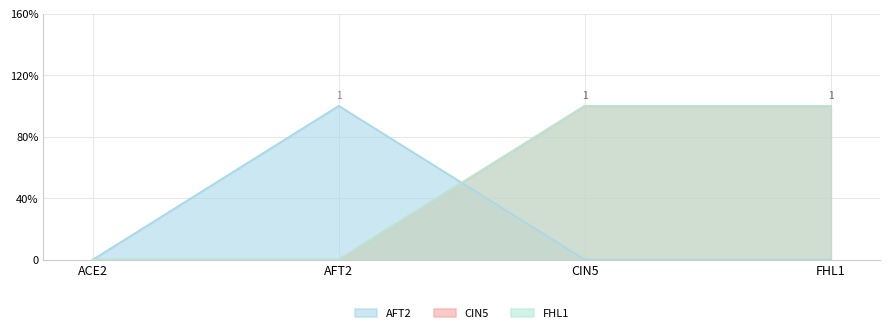

Which category has the highest value in the FHL1 series?

CIN5